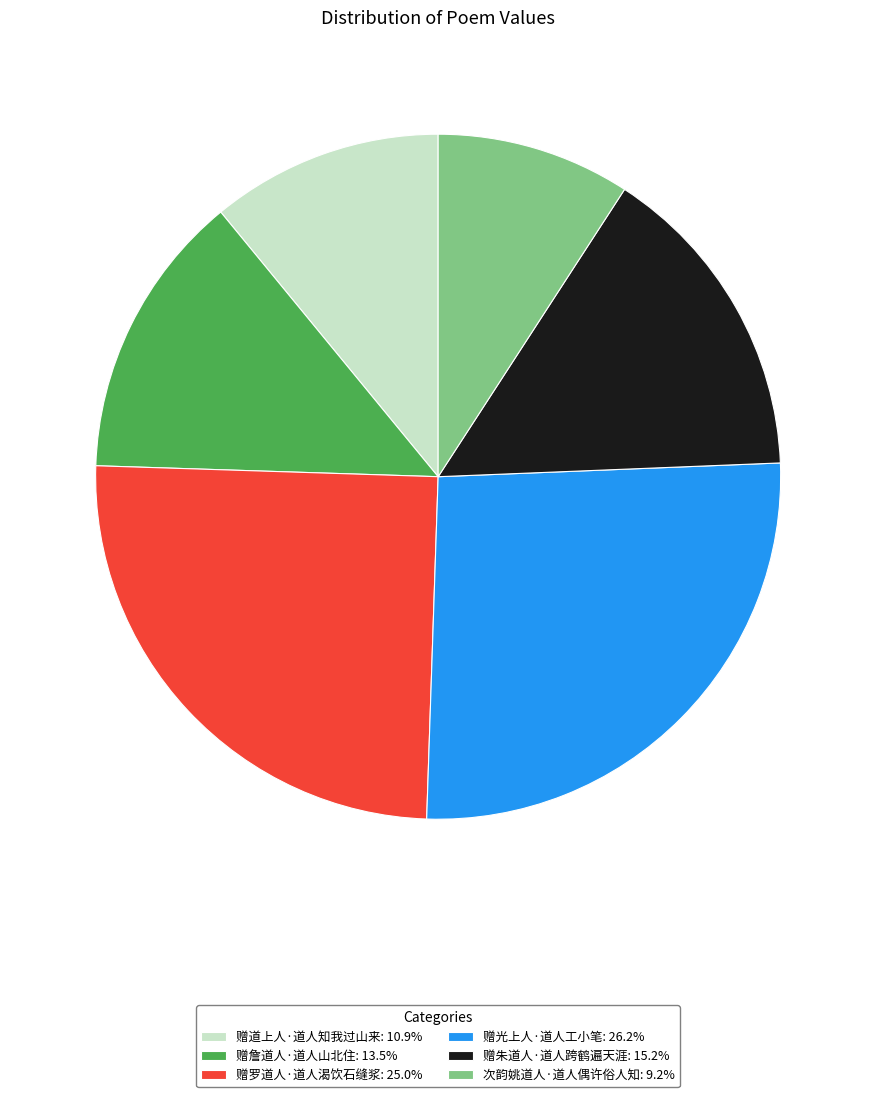

How many segments does this pie chart have?

6